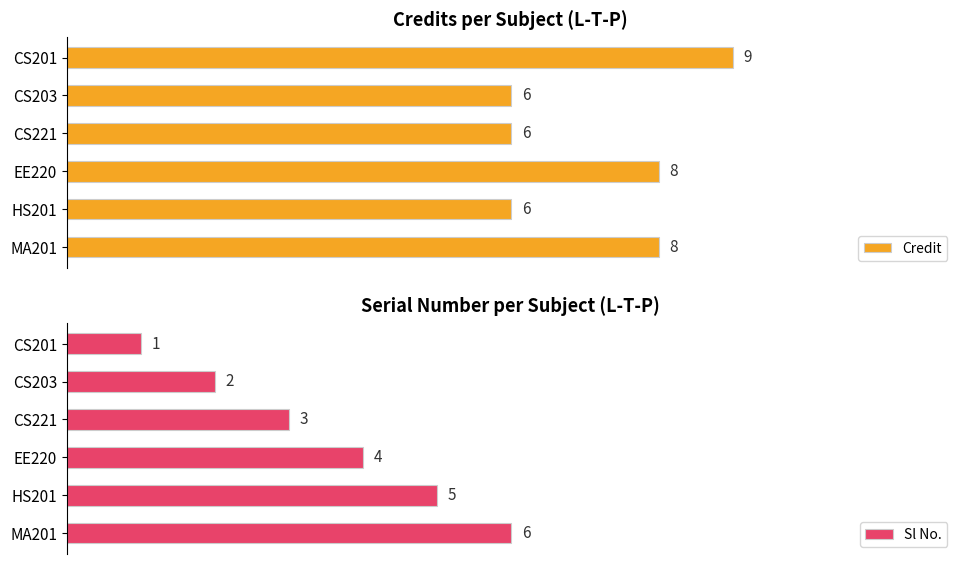

What is the value of the Sl No. bar at the 5th from the left?

5